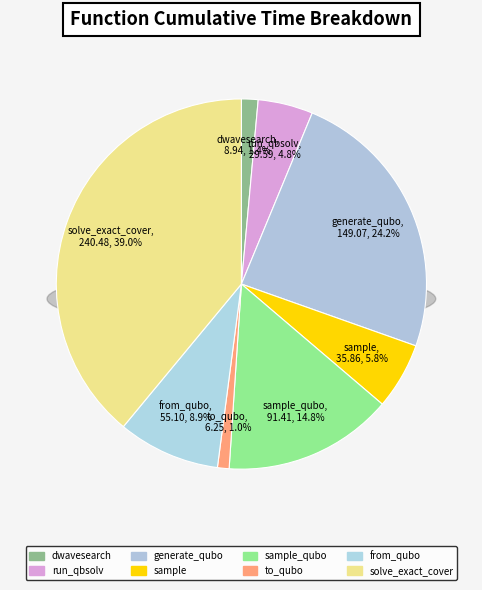

What is the change in value from sample_qubo to to_qubo?

-85.2